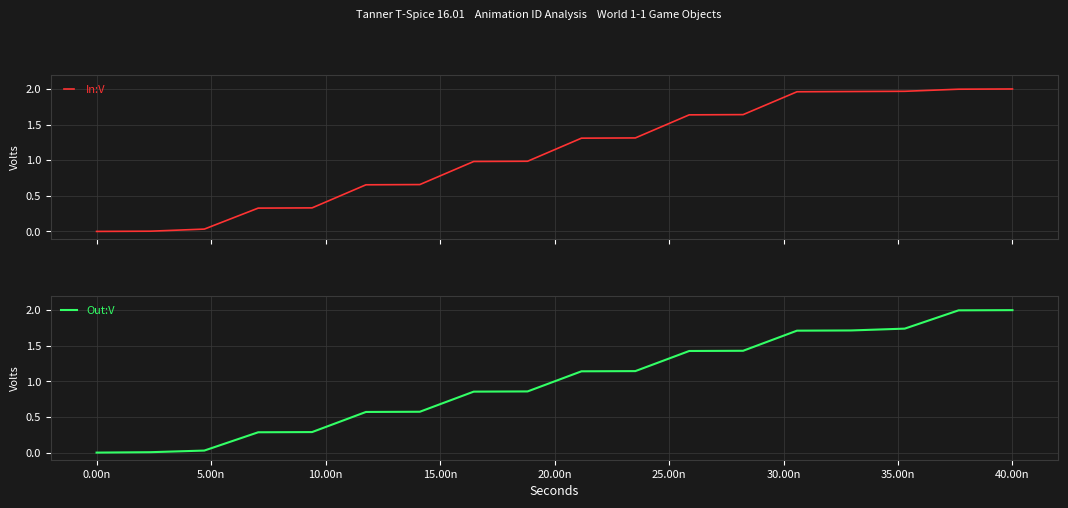

What position from the left is 9?

10